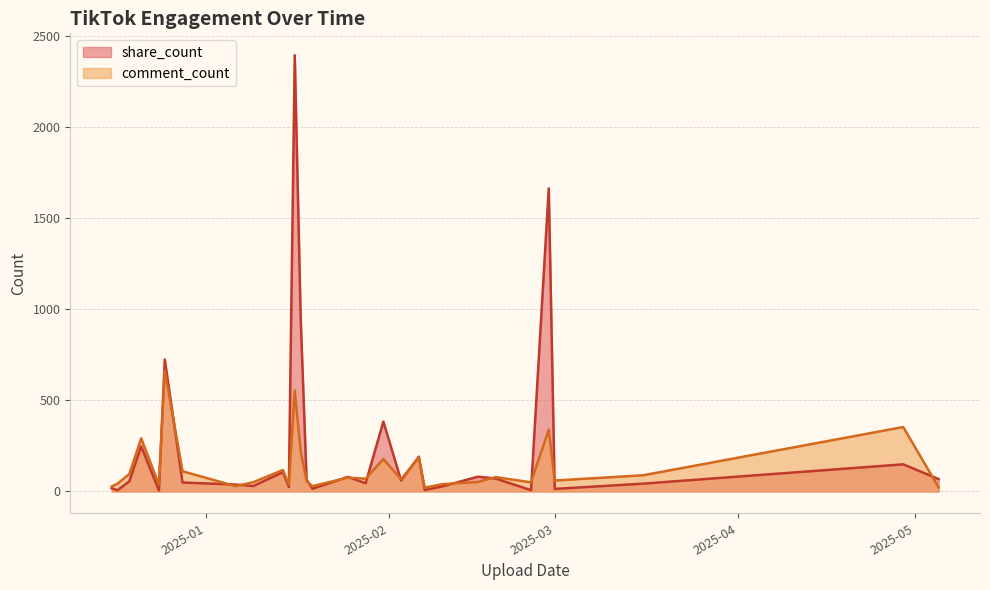

What position from the left is 2025-01-09?

22